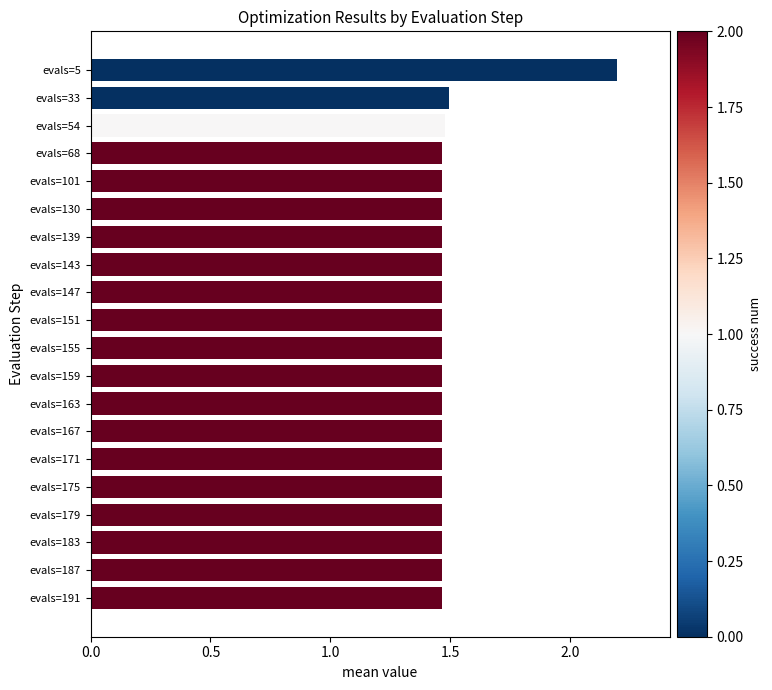

How many data points does each series have?

20